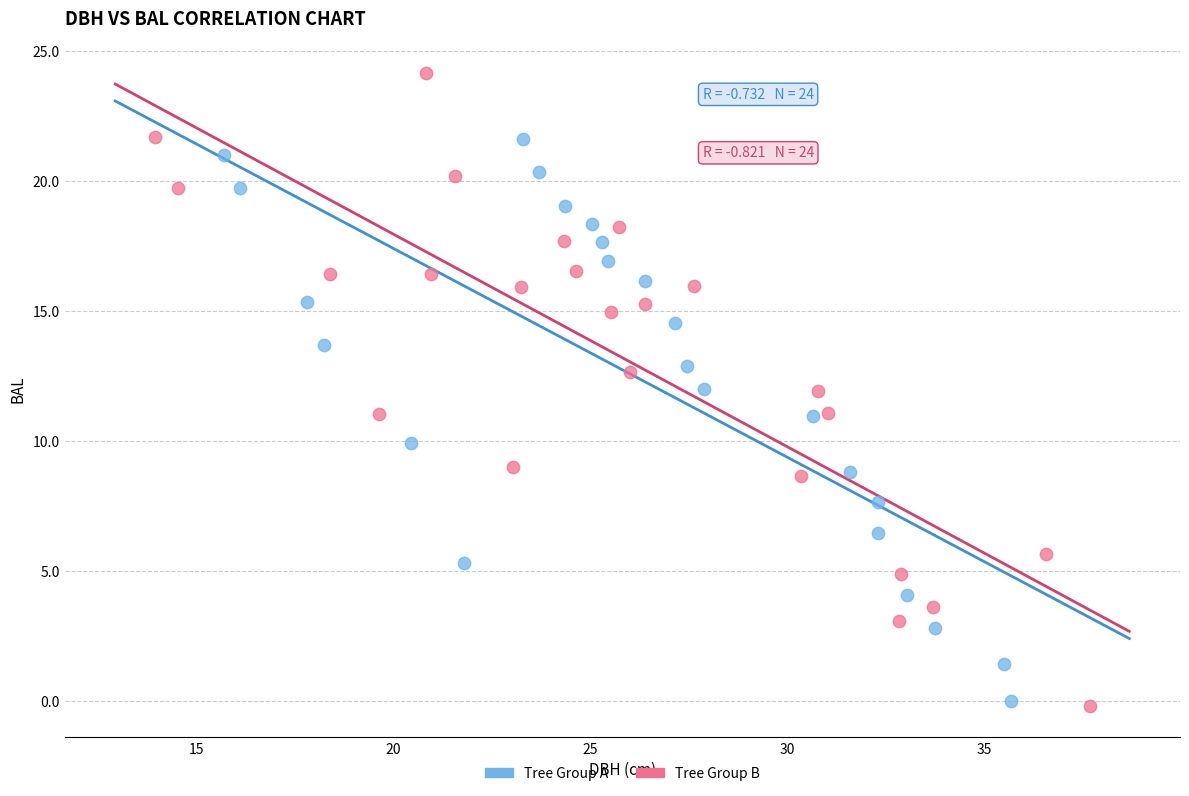

Which series has the largest Y range (max minus min)?

Tree Group B